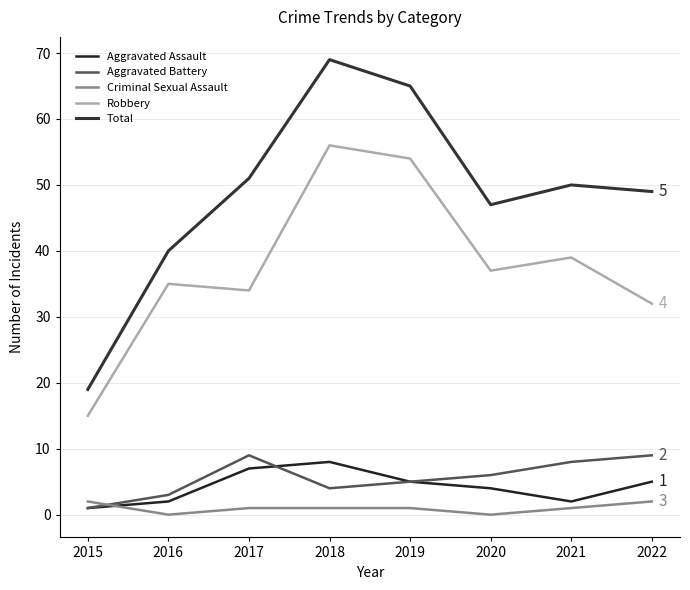

In Total, how many points are higher than both neighbors (excluding endpoints)?

2